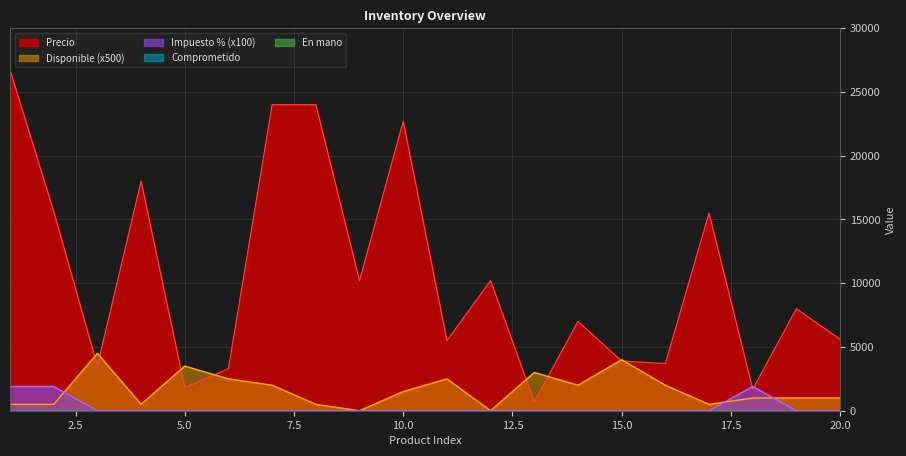

At which category does Disponible reach its first local valley?

4